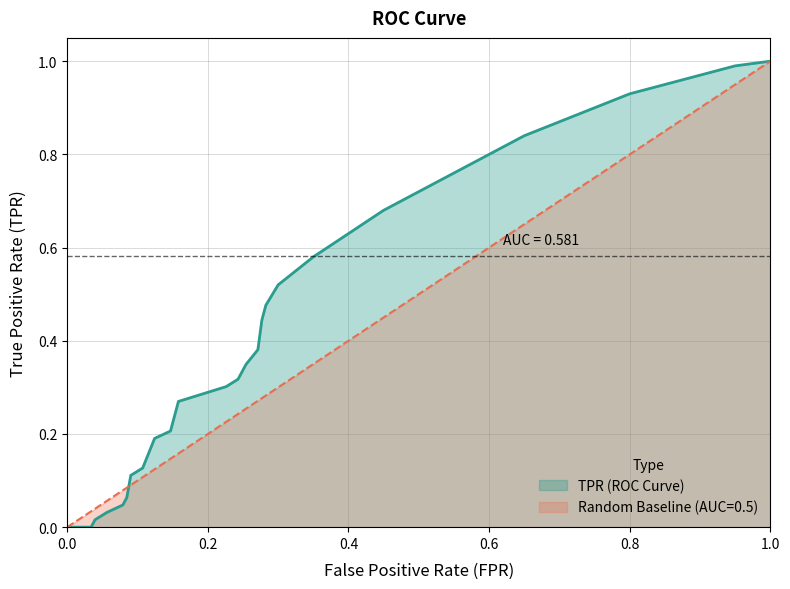

What is the greatest value displayed?

1.0